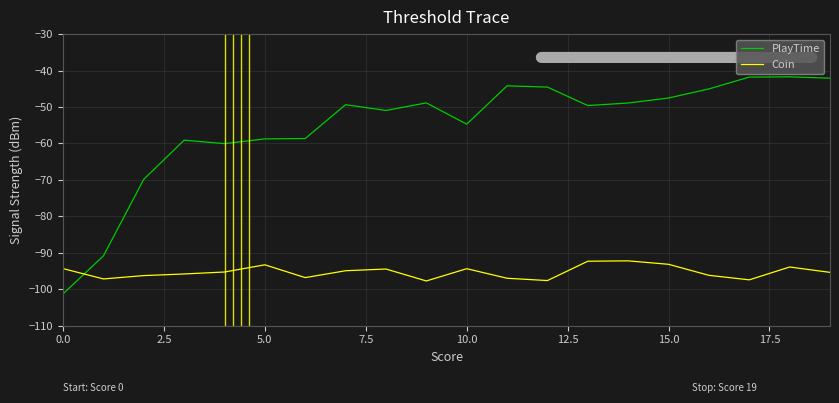

How many lines are shown in the chart?

2